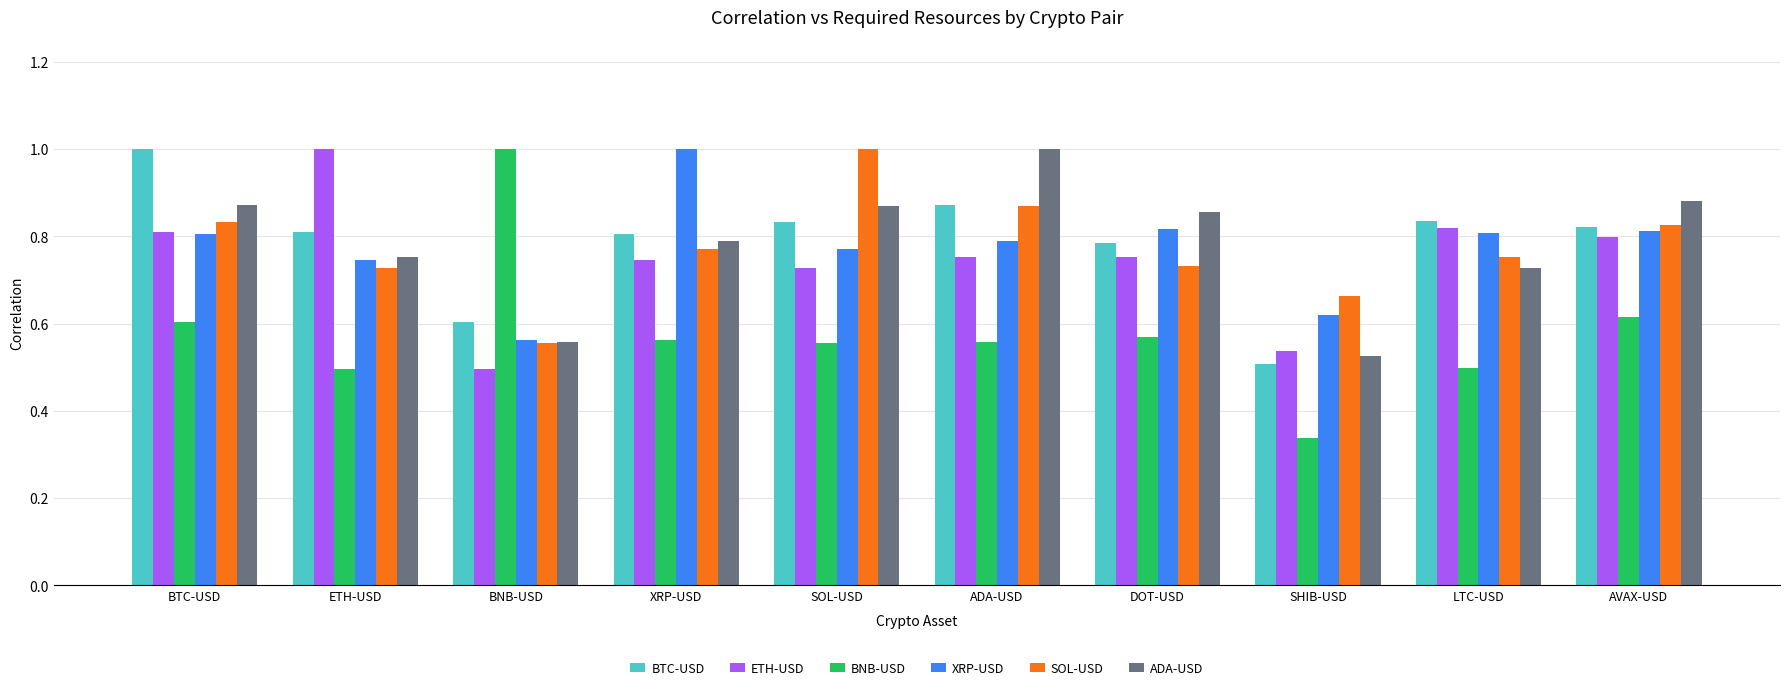

What is the total value across all series at ADA-USD?

4.8